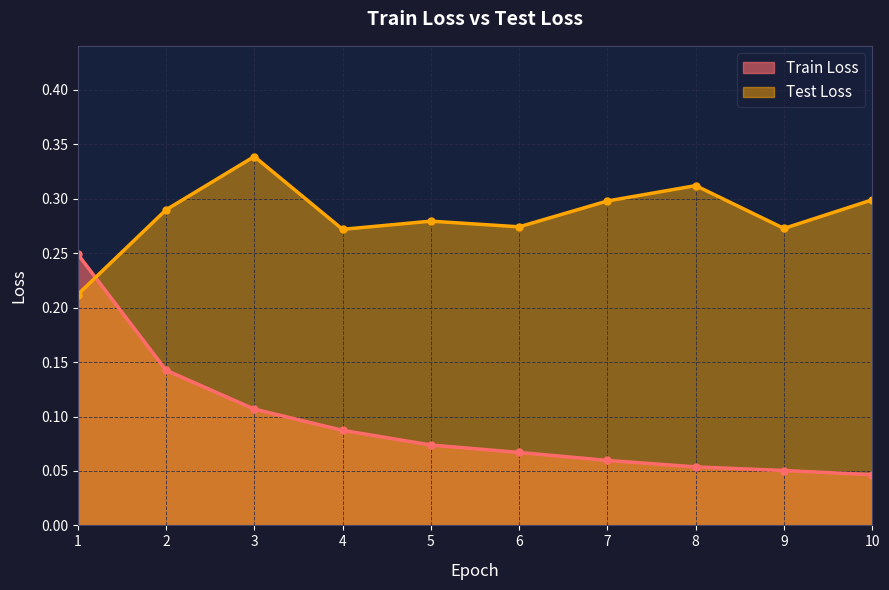

At how many categories does at least one series exceed 0?

10